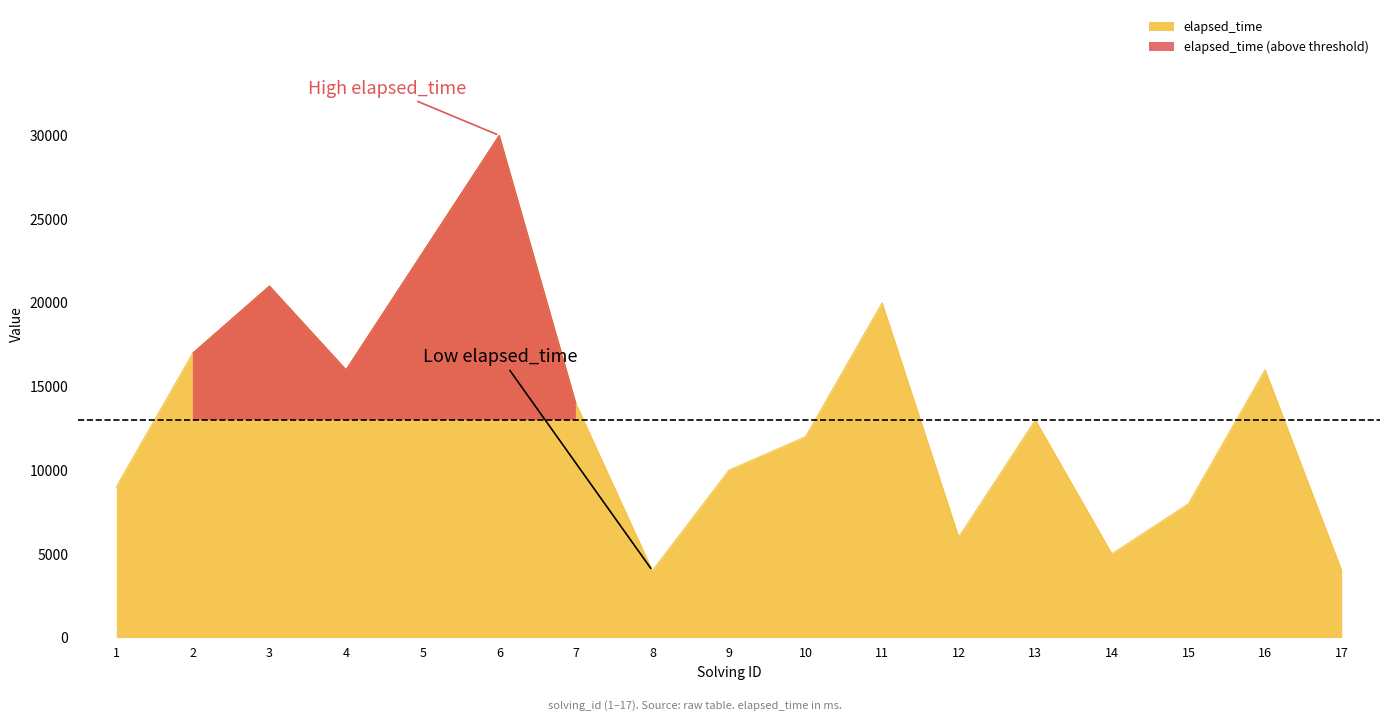

Where is the first local minimum?

4